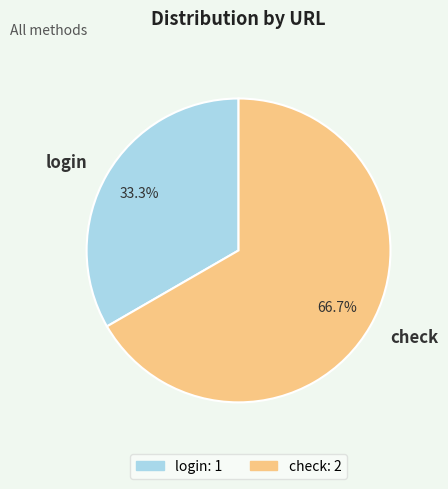

Is check the majority of the pie?

Yes